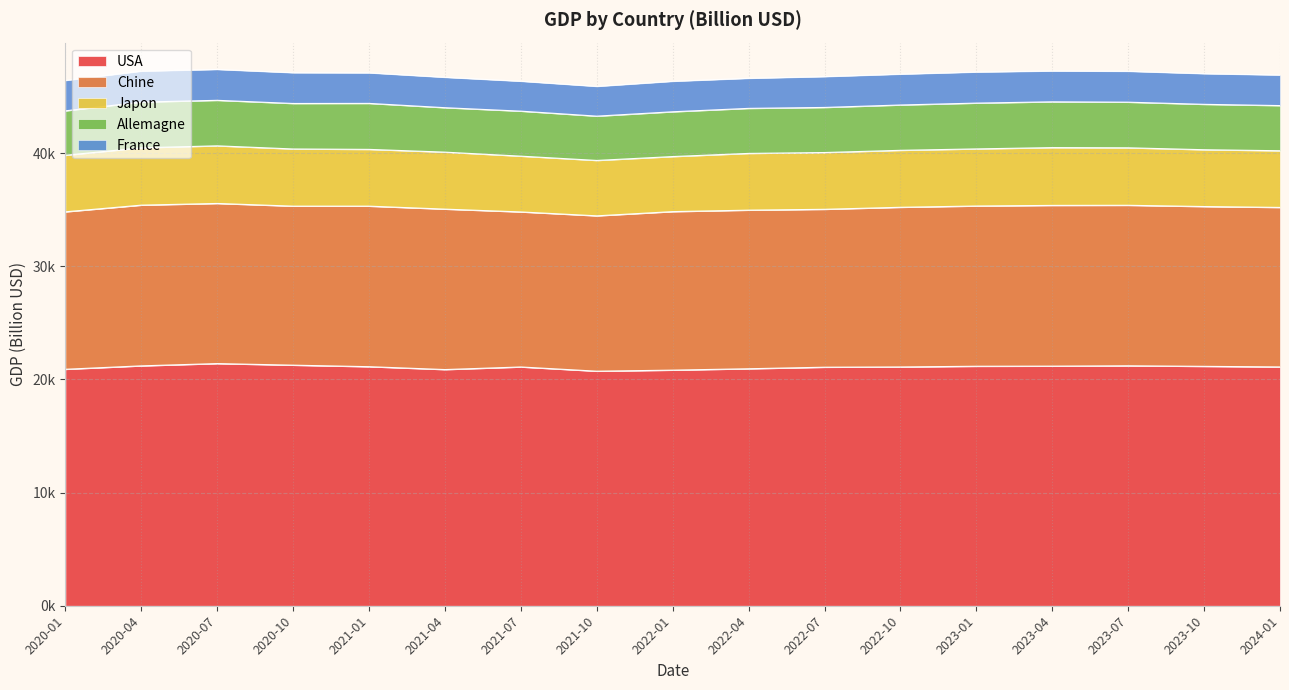

Is it true that Japon equals 5106.5 at 2023-04?

True